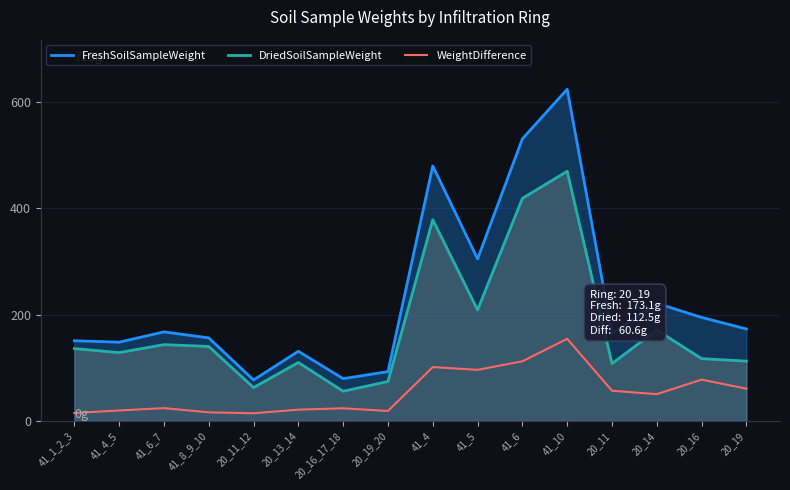

What is the label of the 1st point from the right?

20_19